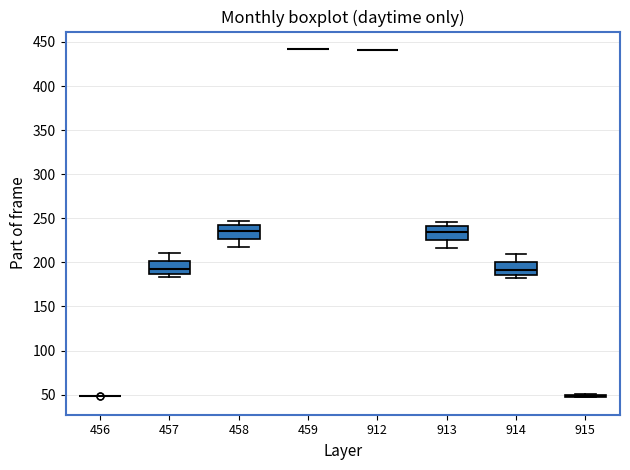

Reading left to right, transcribe this box plot: for each box, give where its median line is, the range the box spans, and where its two whiskers end, as read against the y-axis. The values are not printed on the chart, so give them approximately, as read against the axis.

456: box collapsed to a line at 50, whiskers 50 to 50
457: median 190, box 185 to 200, whiskers 185 (just below the box's lower edge) to 210
458: median 235, box 225 to 240, whiskers 215 to 245
459: box collapsed to a line at 440, whiskers 440 to 440
912: box collapsed to a line at 440, whiskers 440 to 440
913: median 235, box 225 to 240, whiskers 215 to 245
914: median 190, box 185 to 200, whiskers 180 to 210
915: box collapsed to a line at 50, whiskers 45 to 50